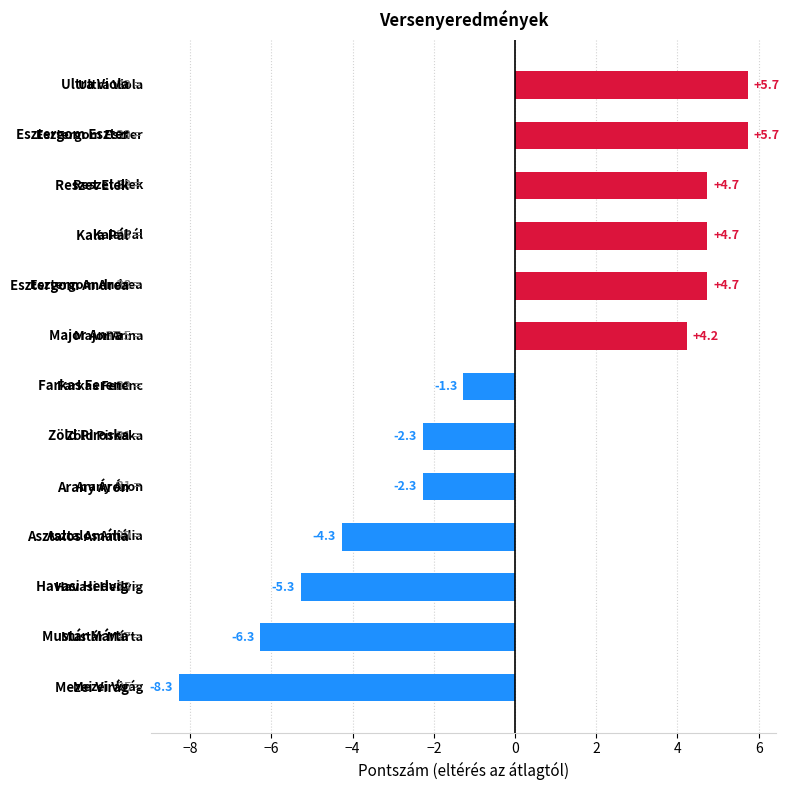

Reading top to bottom, list all the values displayed in this chart.

5.7	5.7	4.7	4.7	4.7	4.2	-1.3	-2.3	-2.3	-4.3	-5.3	-6.3	-8.3